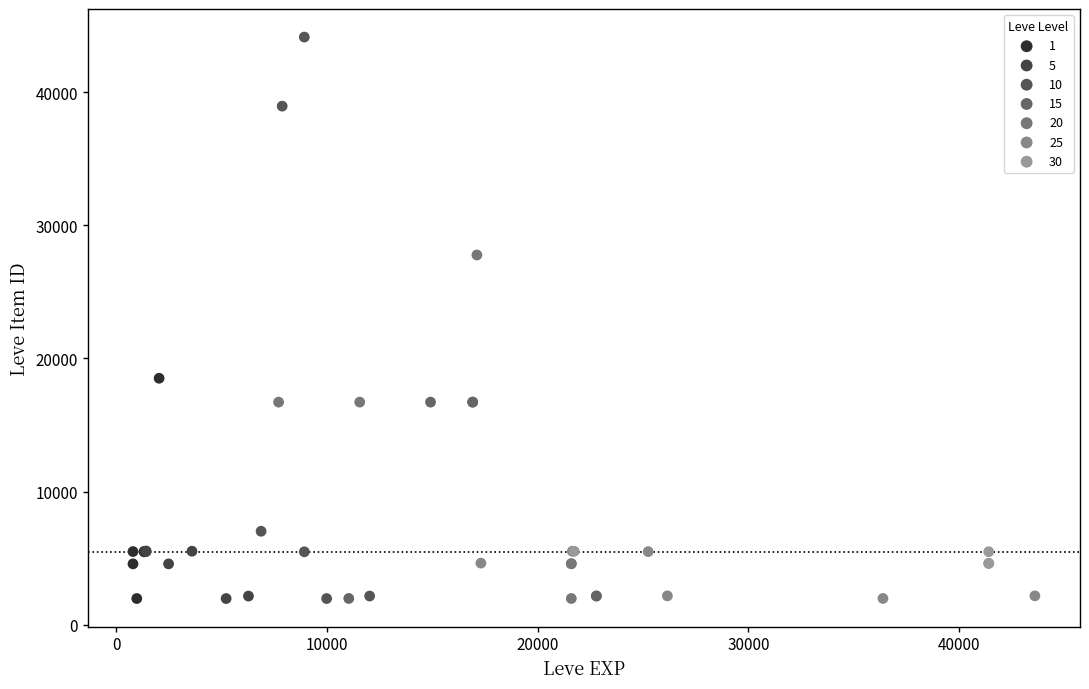

Which series contains the highest Y value?

10